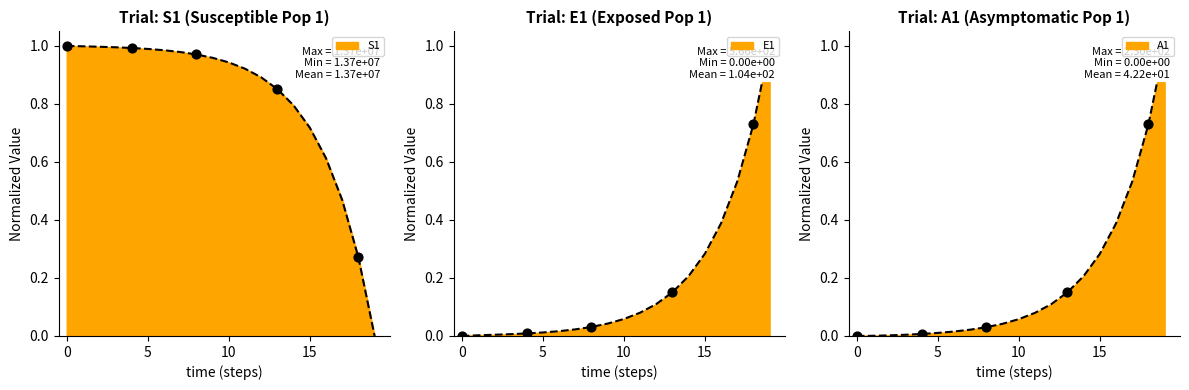

Which series has the largest total across all categories?

S1